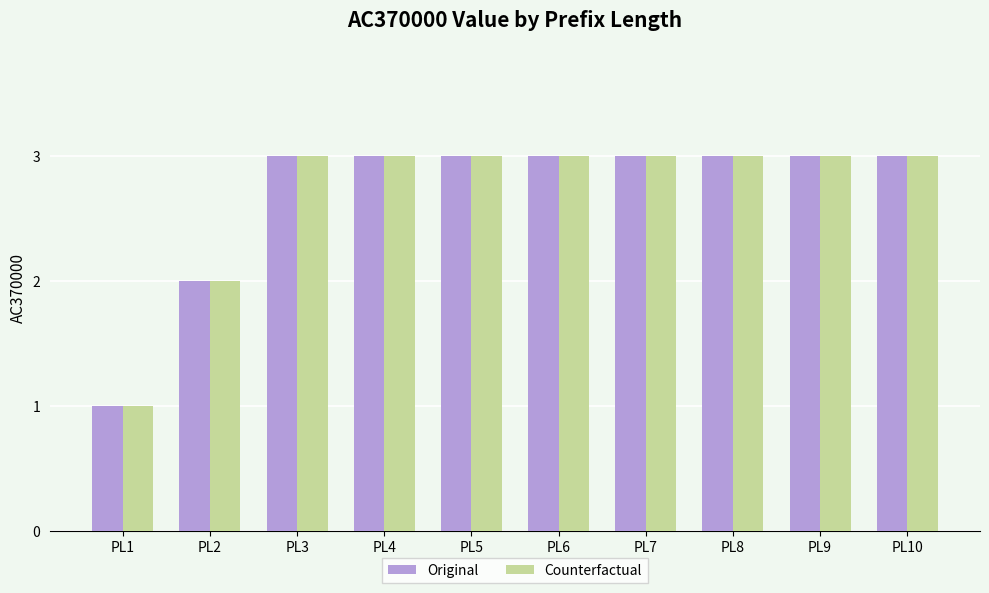

Is it true that Original equals 3 at PL6?

True